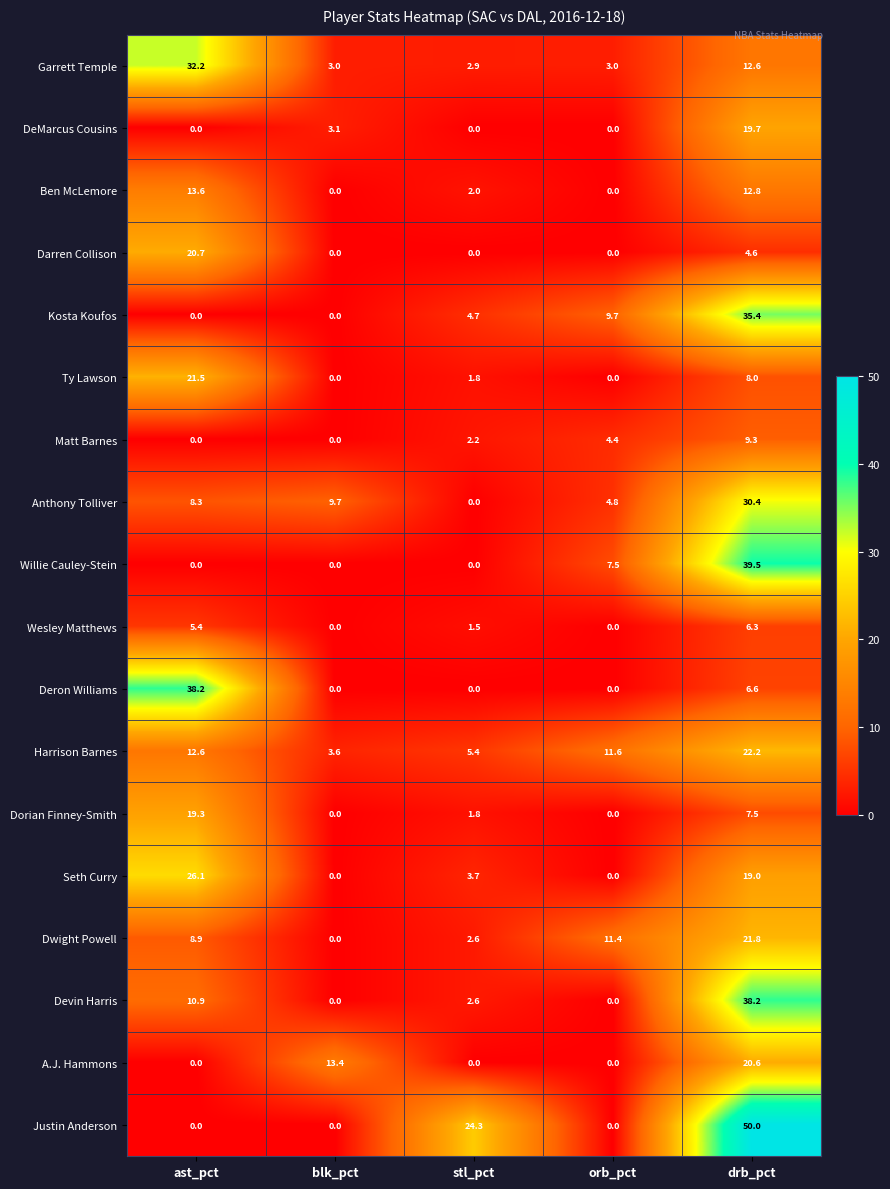

What is the highest value of the Anthony Tolliver series?

30.4